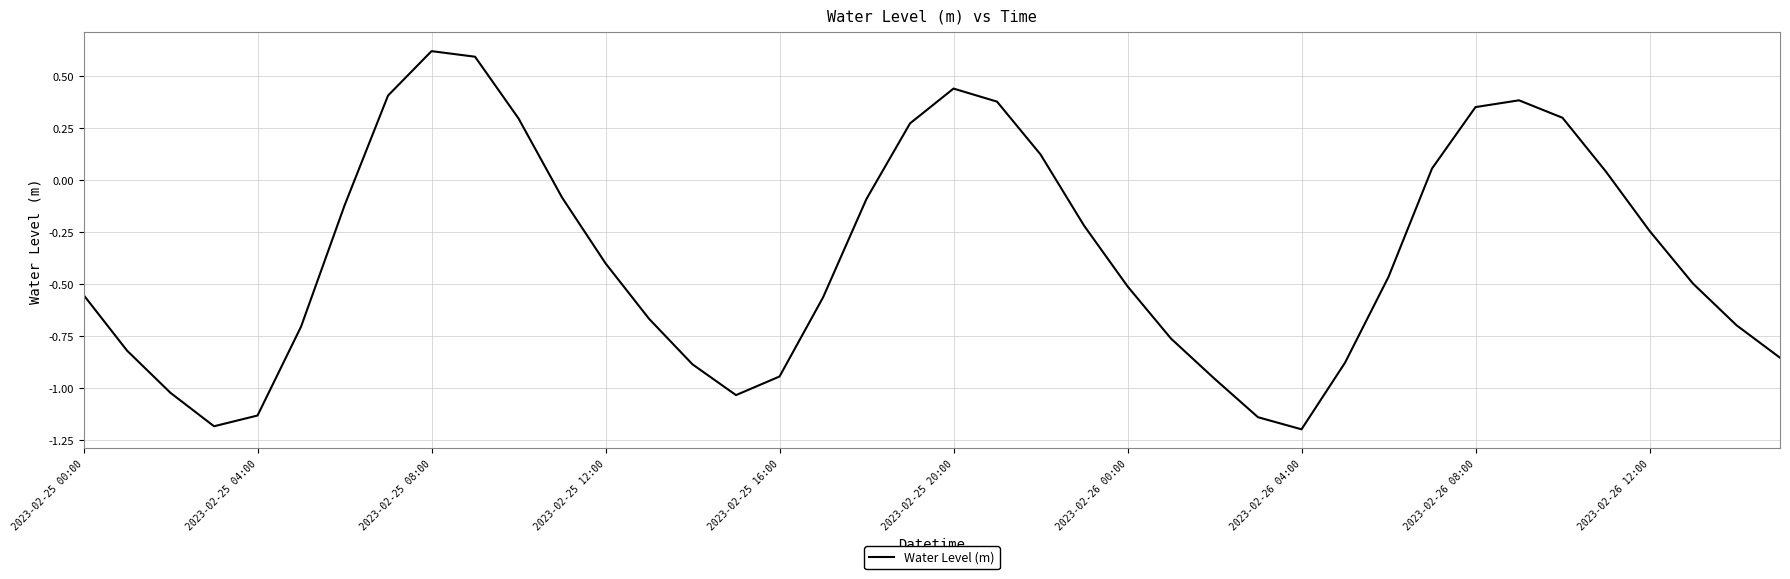

What is the minimum value shown in the chart?

-1.2